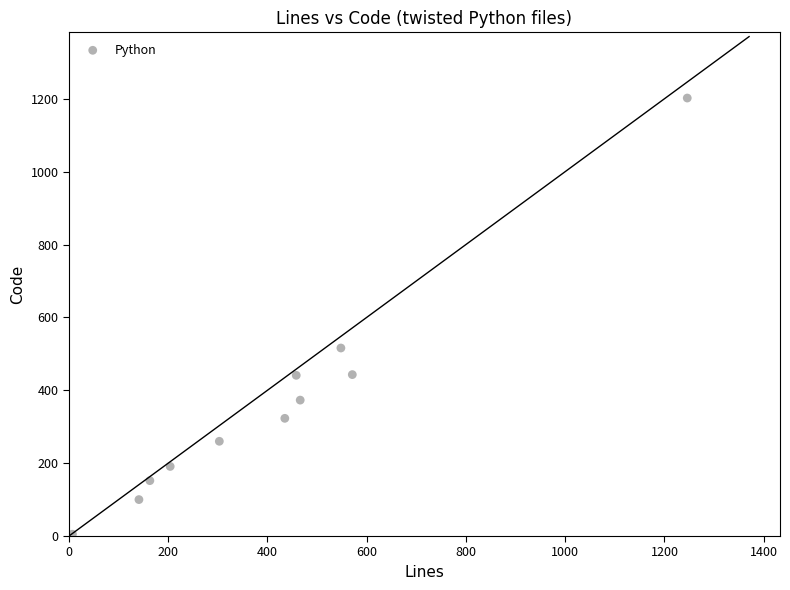

What Y value in the scatter plot is closest to 603?

516